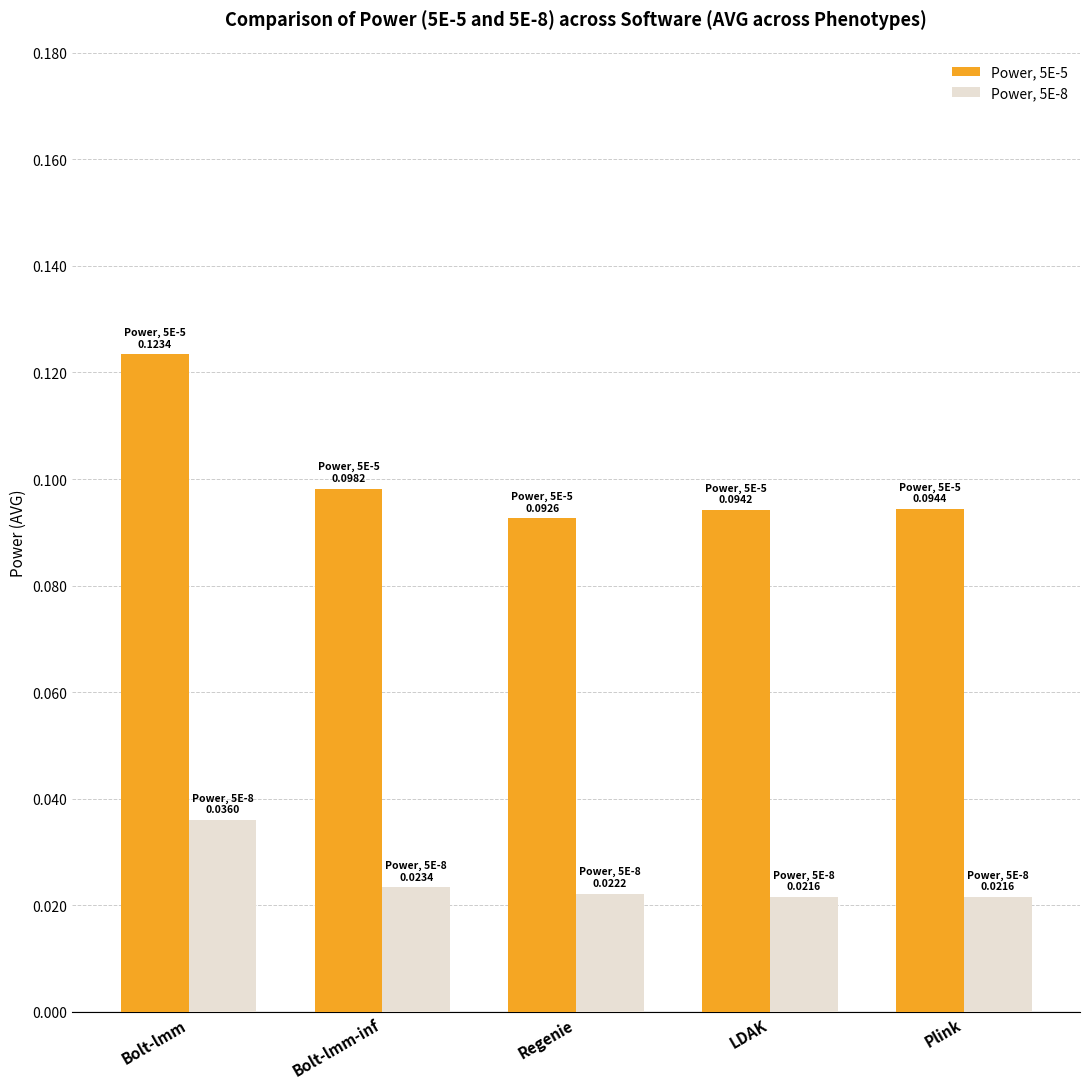

Which category has the highest value in the Power, 5E-8 series?

Bolt-lmm